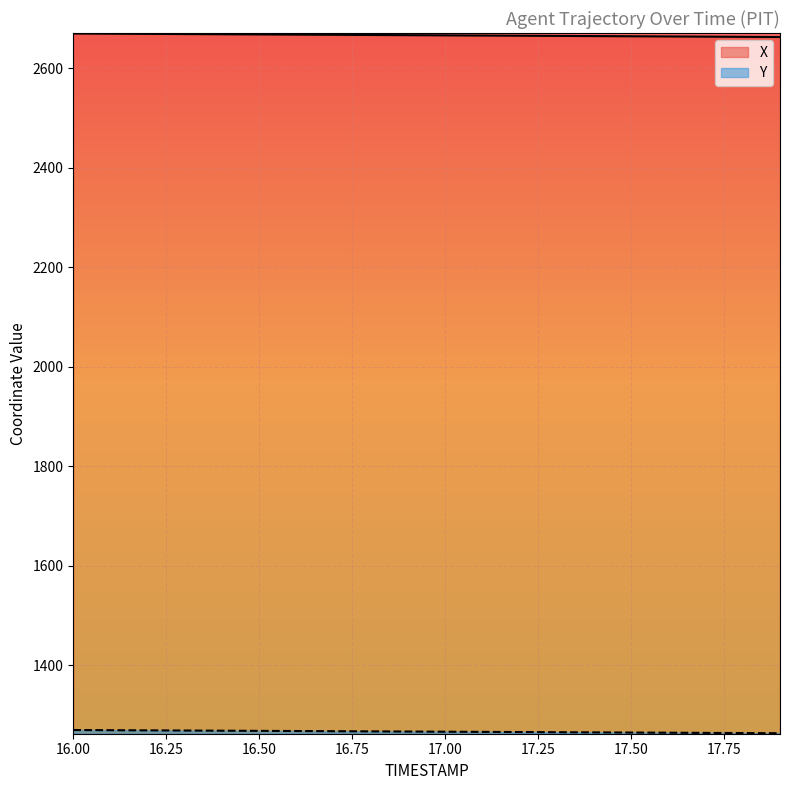

Reading right to left, what are all the values shown in this chart?

X: 2663.1	2663.4	2663.8	2664.2	2664.5	2664.9	2665.3	2665.6	2666.0	2666.4	2666.8	2667.1	2667.5	2667.9	2668.2	2668.6	2669.0	2669.3	2669.7	2670.1
Y: 1263.7	1264.1	1264.4	1264.7	1265.1	1265.4	1265.8	1266.1	1266.4	1266.8	1267.1	1267.5	1267.8	1268.1	1268.5	1268.8	1269.2	1269.5	1269.8	1270.2